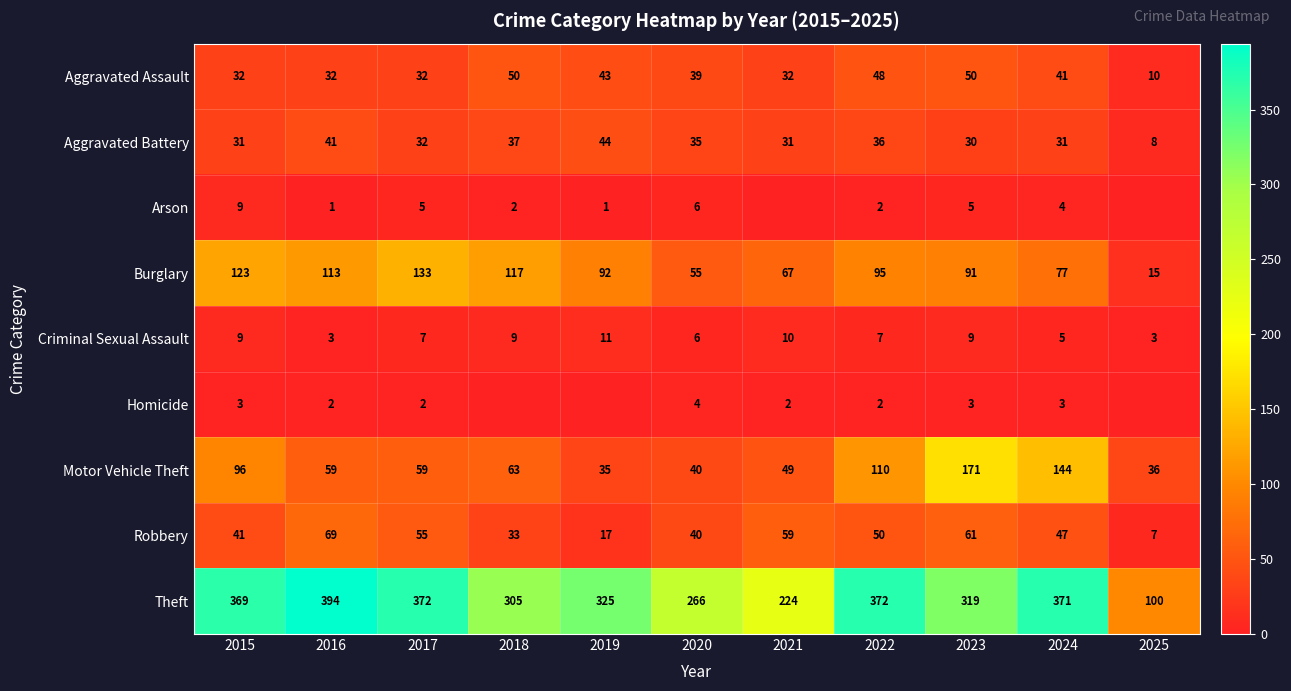

What is the total value across all series at 2022?

722